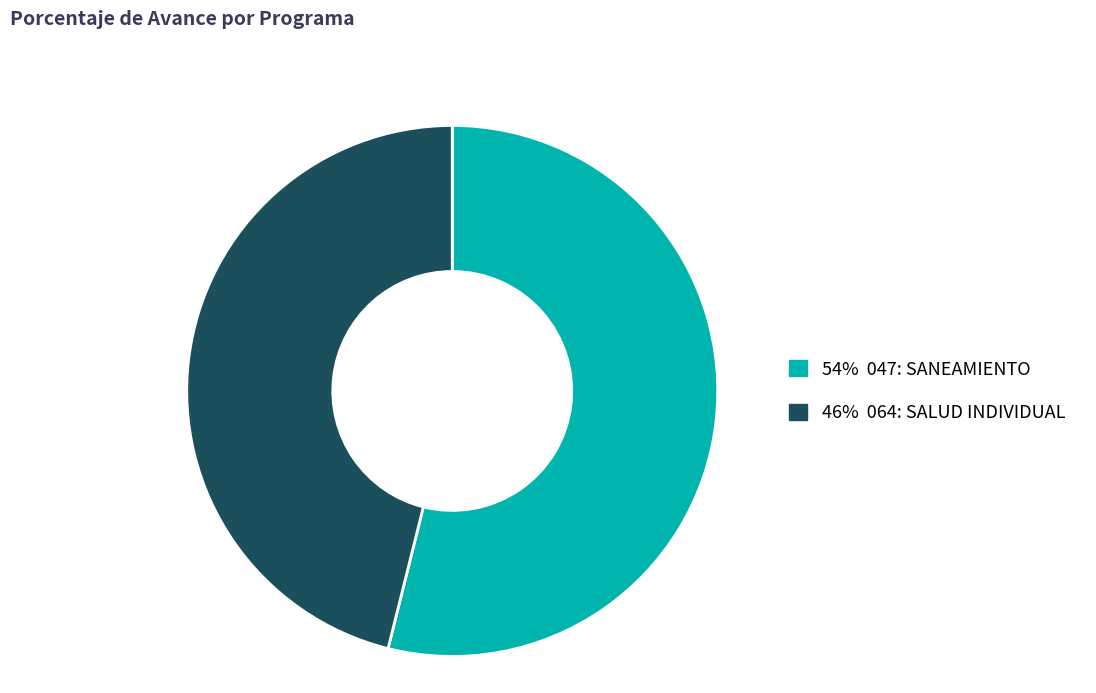

Does any single category account for the majority?

Yes